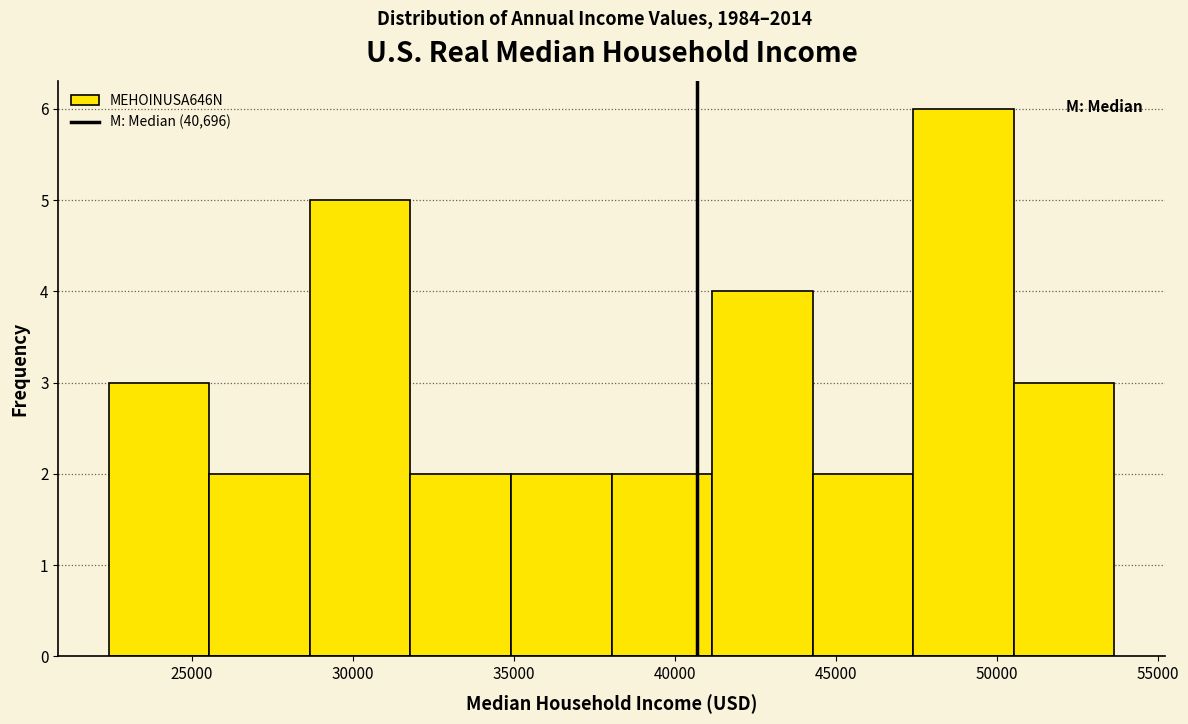

Reading left to right, list every bar in this chart as the range it spans on the x-axis followed by its height. Neither the bar edges nor the heights are printed on the chart, so give them approximately, as read against the axes.

22500 to 25500: 3
25500 to 28500: 2
28500 to 32000: 5
32000 to 35000: 2
35000 to 38000: 2
38000 to 41000: 2
41000 to 44500: 4
44500 to 47500: 2
47500 to 50500: 6
50500 to 53500: 3